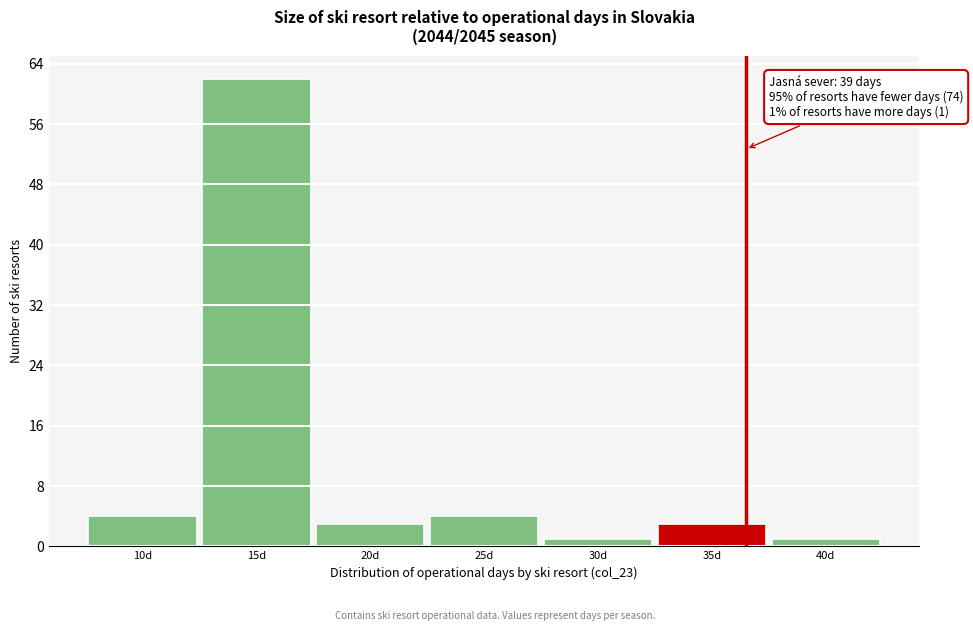

Reading left to right, transcribe all the data shown in this chart.

10d=4	15d=62	20d=3	25d=4	30d=1	35d=3	40d=1